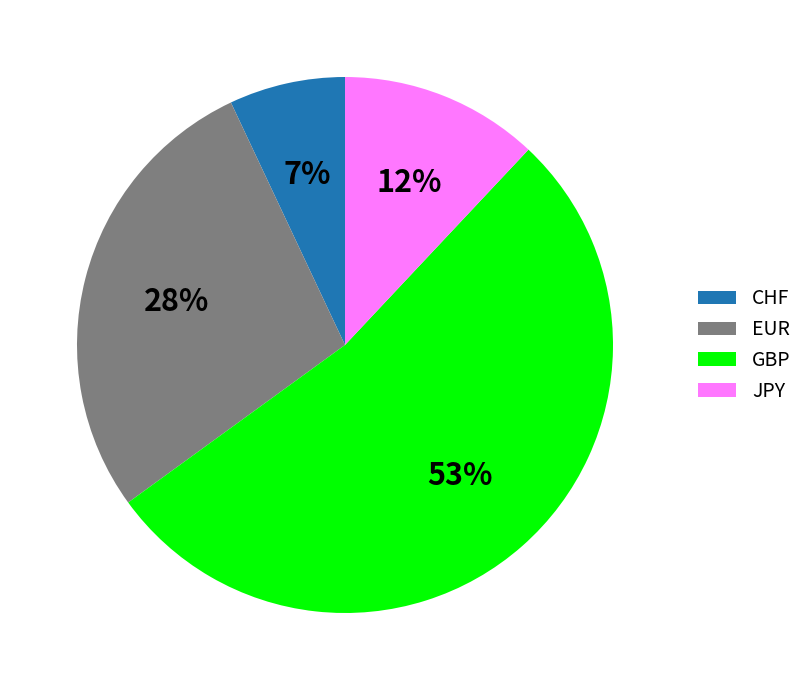

Is it true that JPY is 12% of the pie?

True